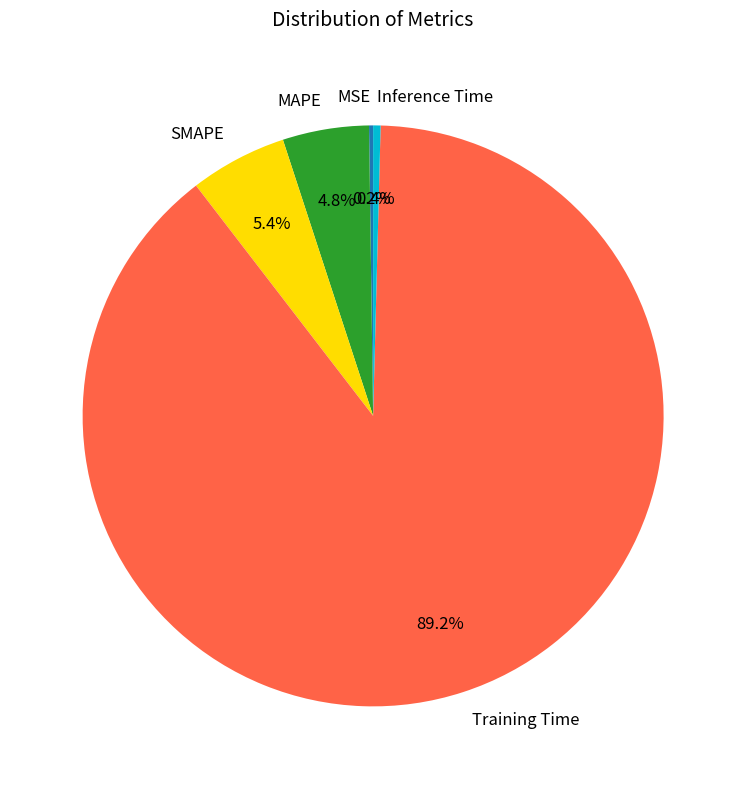

Which slice is the largest?

Training Time